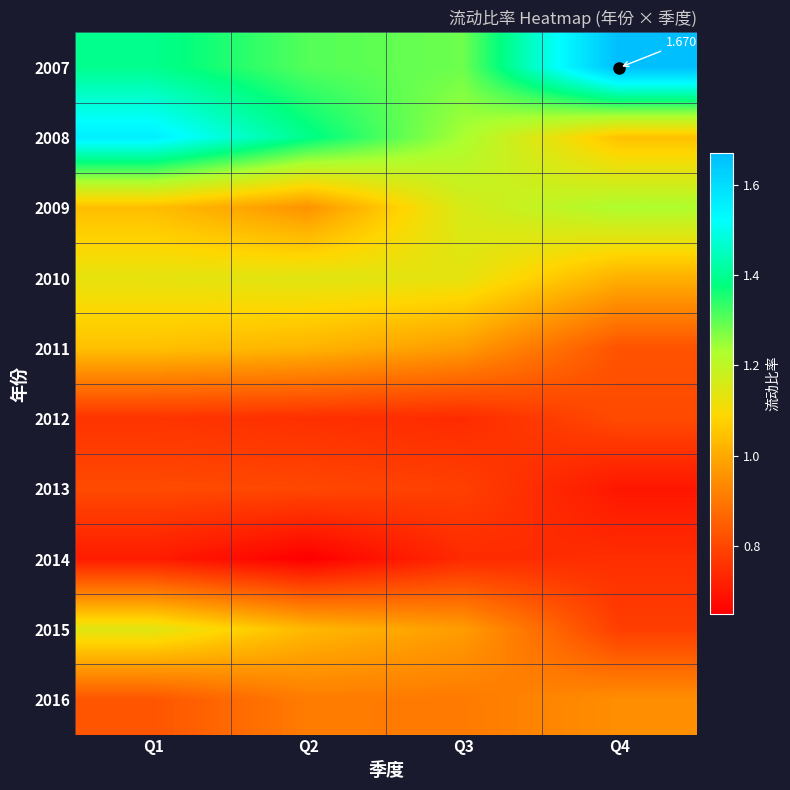

Which series has the largest total across all categories?

2007